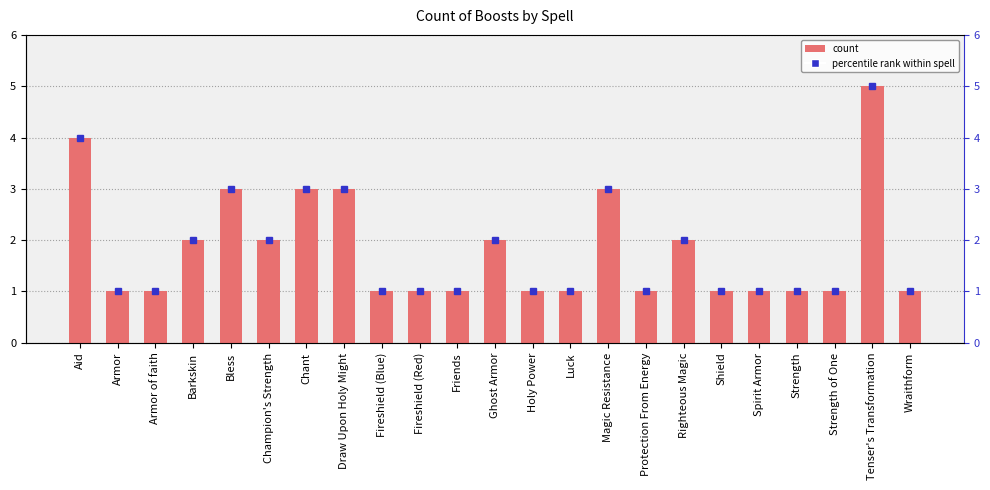

The chart shows a value of 2 at Luck. True or false?

False